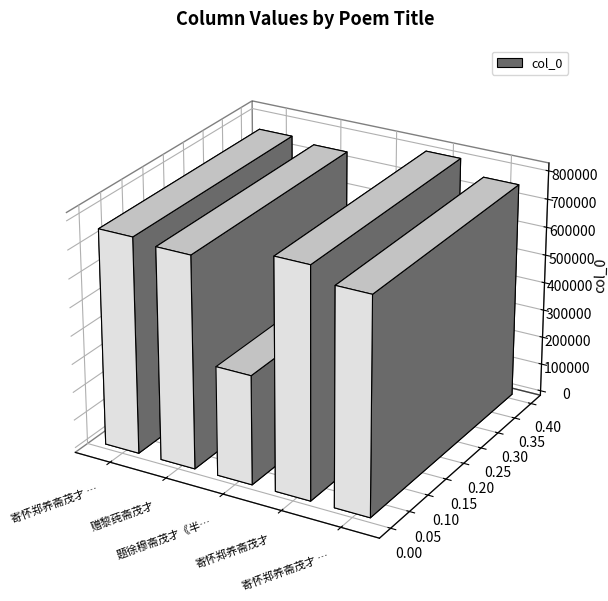

True or false: the data shows 1103096 at 寄怀郑养斋茂才 其二.

False